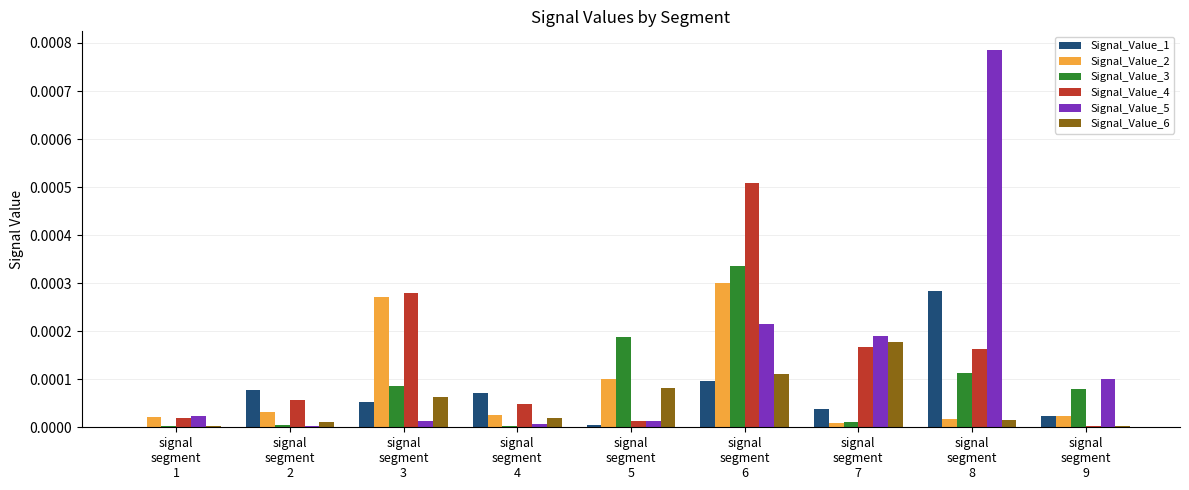

At which category is the sum across all series the highest?

signal
segment
6